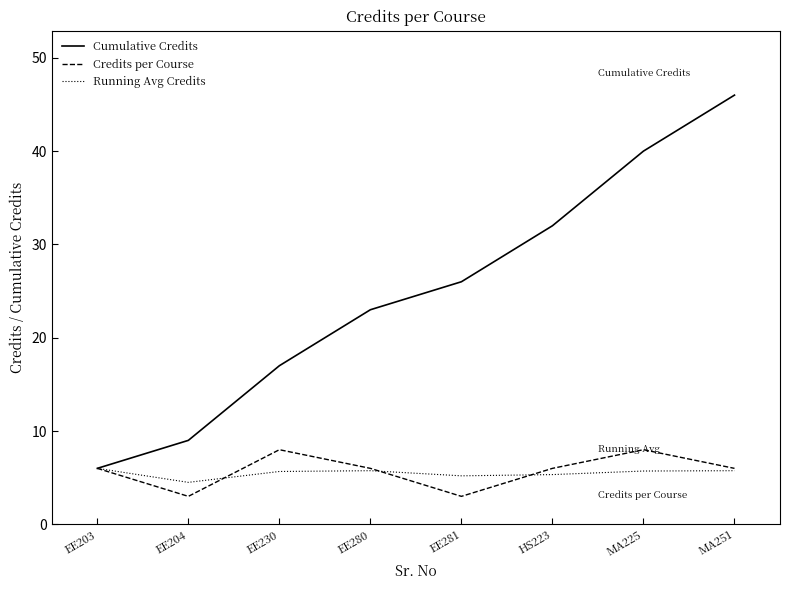

List the series in order of their peak value, highest first.

Cumulative Credits, Credits per Course, Running Avg Credits